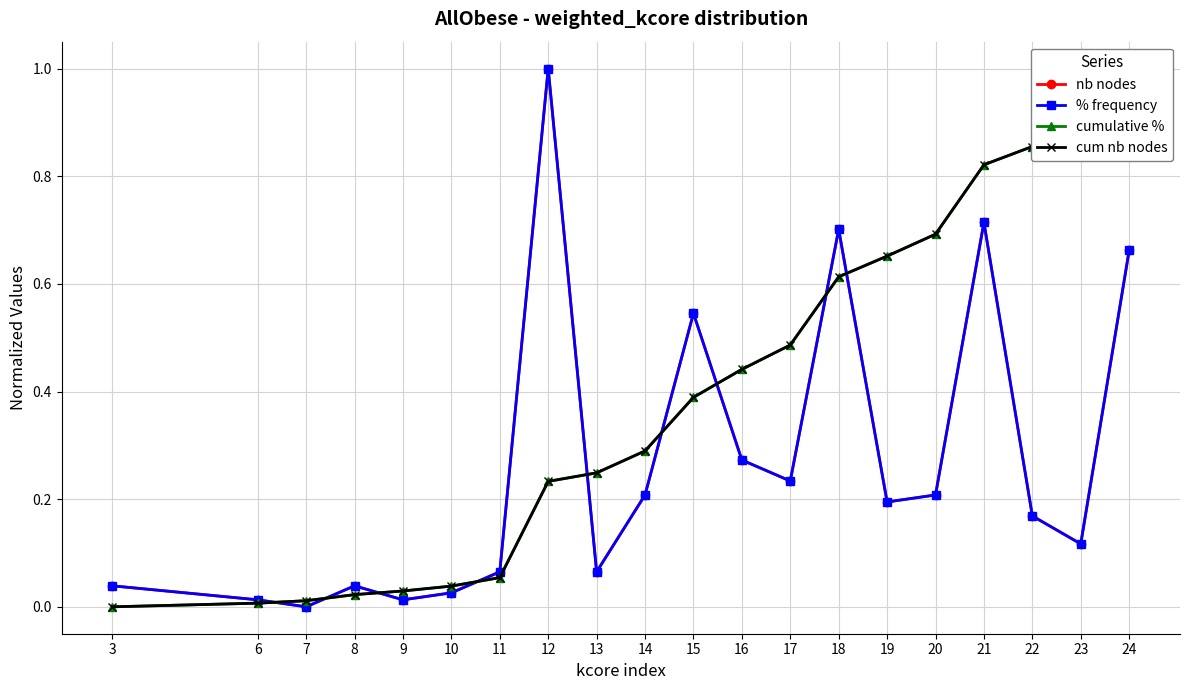

What is the average value of the nb nodes series?

0.3